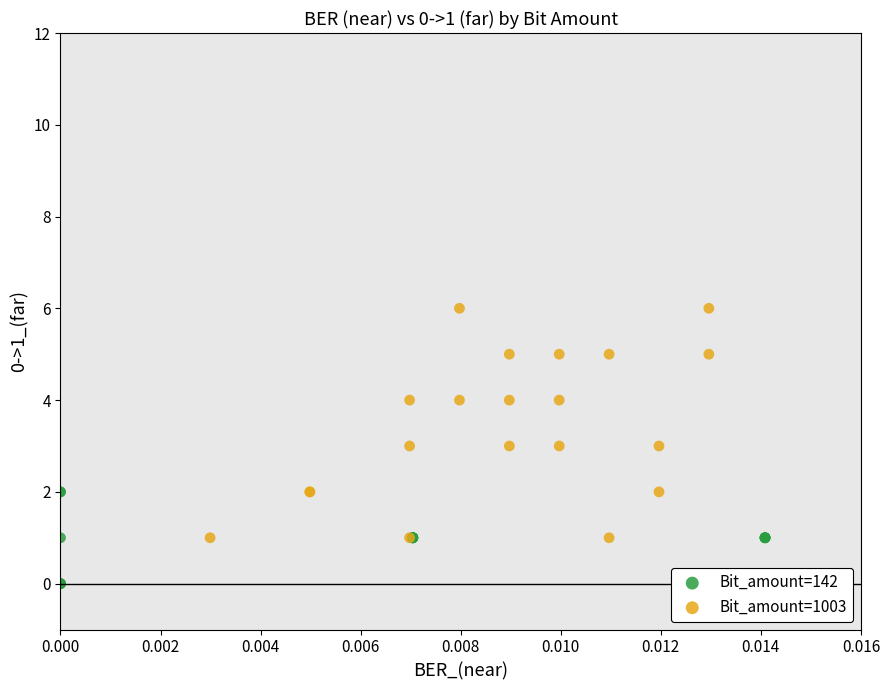

Which series has the largest Y range (max minus min)?

Bit_amount=1003